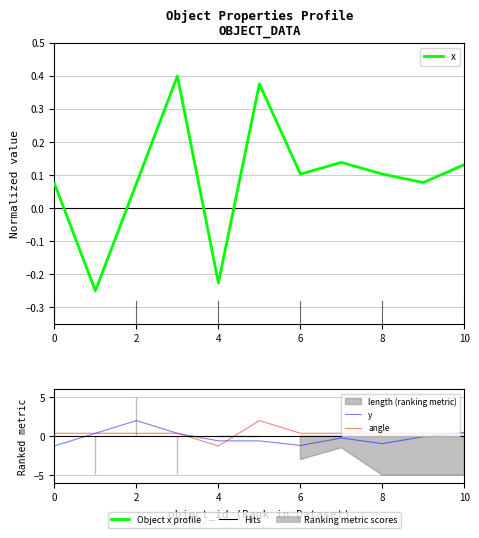

What is the difference between the highest and lowest values at 4?

1.0